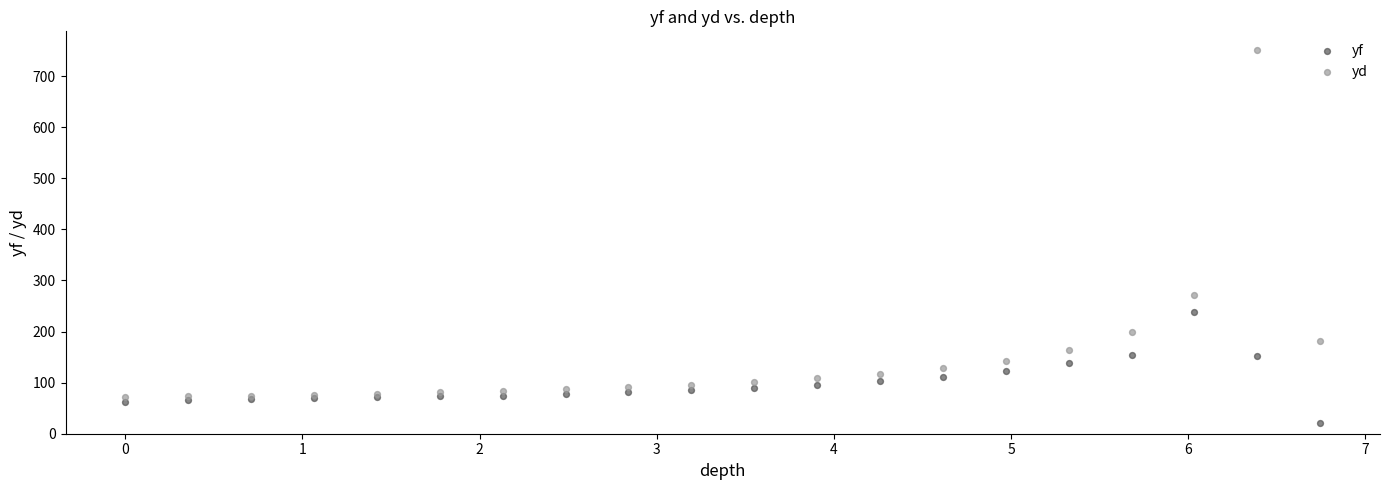

Which series reaches the maximum Y coordinate?

yd